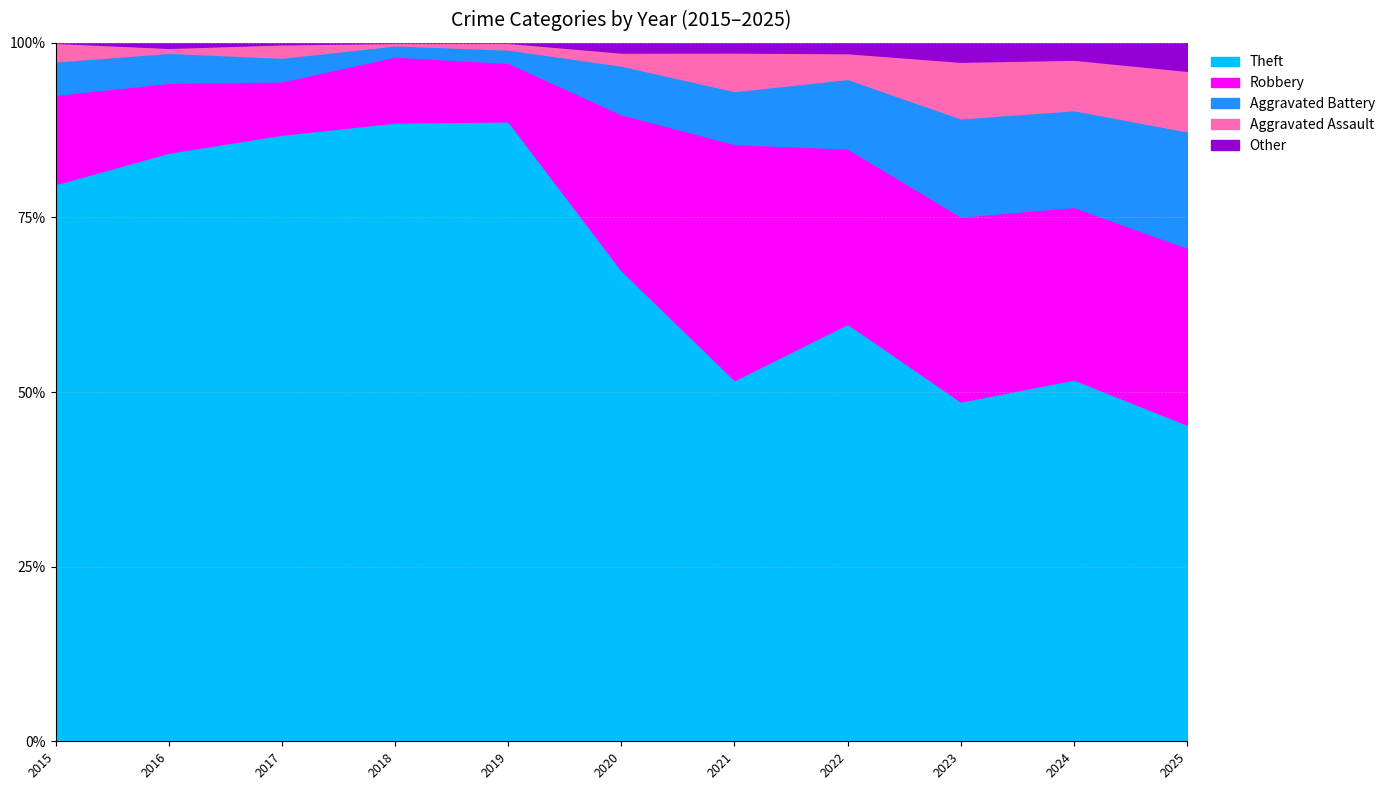

The value of Aggravated Assault at 2025 is 6. True or false?

False